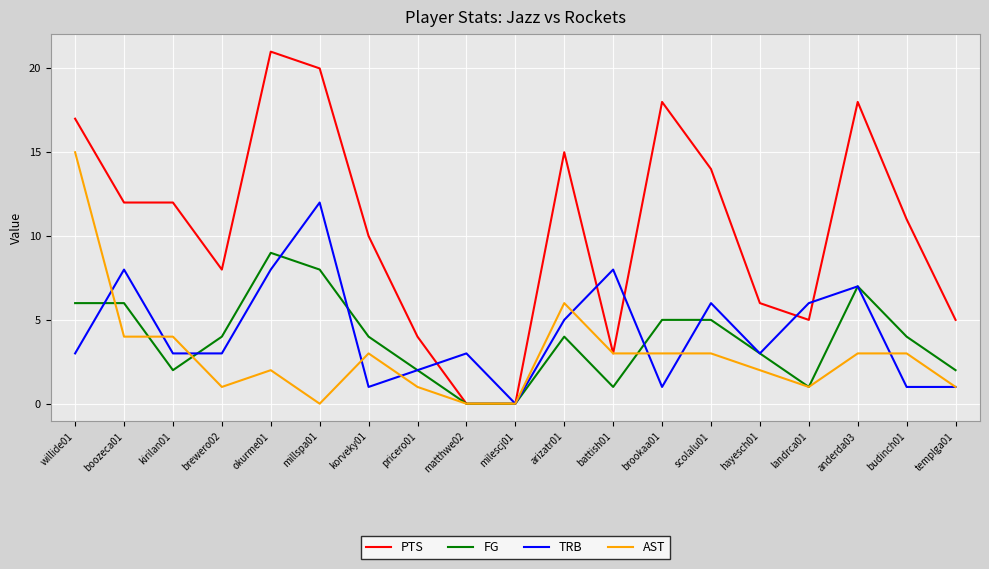

Reading left to right, extract all data points from this chart.

PTS: 17	12	12	8	21	20	10	4	0	0	15	3	18	14	6	5	18	11	5
FG: 6	6	2	4	9	8	4	2	0	0	4	1	5	5	3	1	7	4	2
TRB: 3	8	3	3	8	12	1	2	3	0	5	8	1	6	3	6	7	1	1
AST: 15	4	4	1	2	0	3	1	0	0	6	3	3	3	2	1	3	3	1